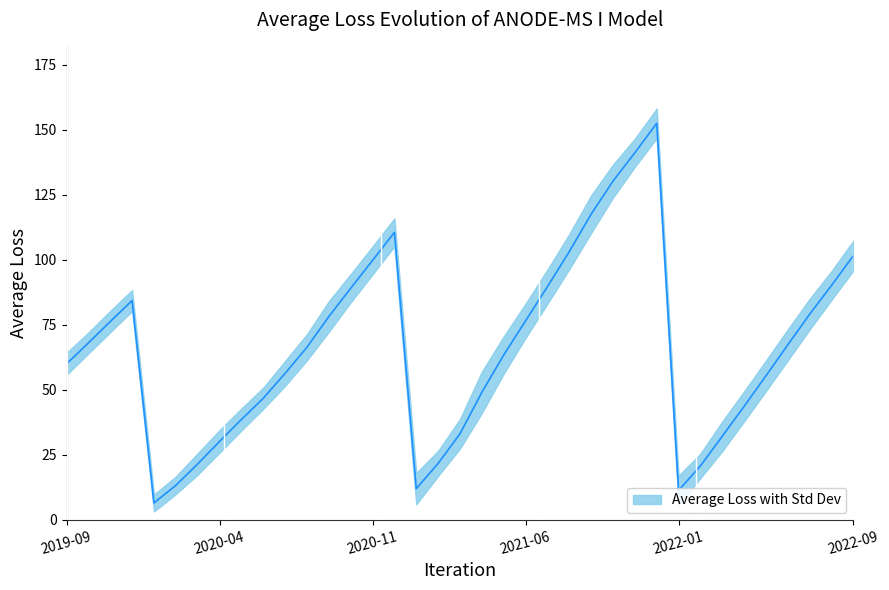

Where is the data nearest to the value 79?

2022-07